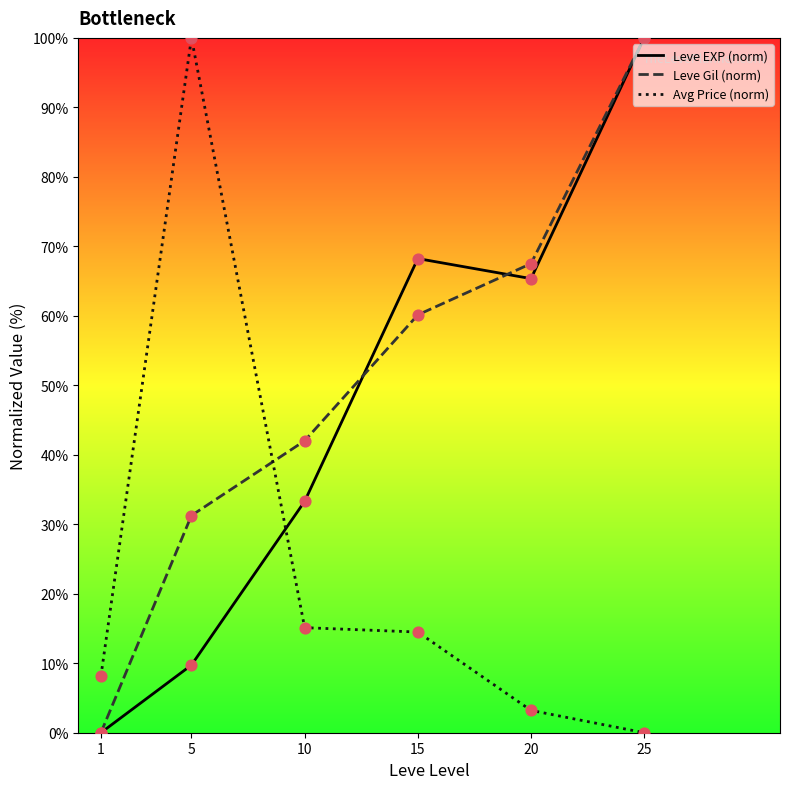

What are all the series names shown in the legend?

Leve EXP (norm), Leve Gil (norm), Avg Price (norm)